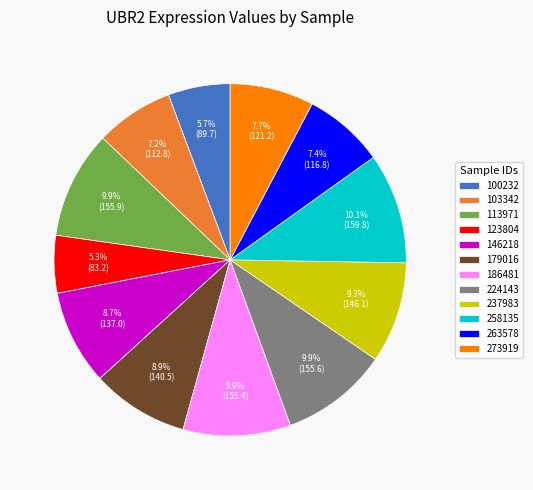

Is the sum of 237983 and 103342 greater than half?

No